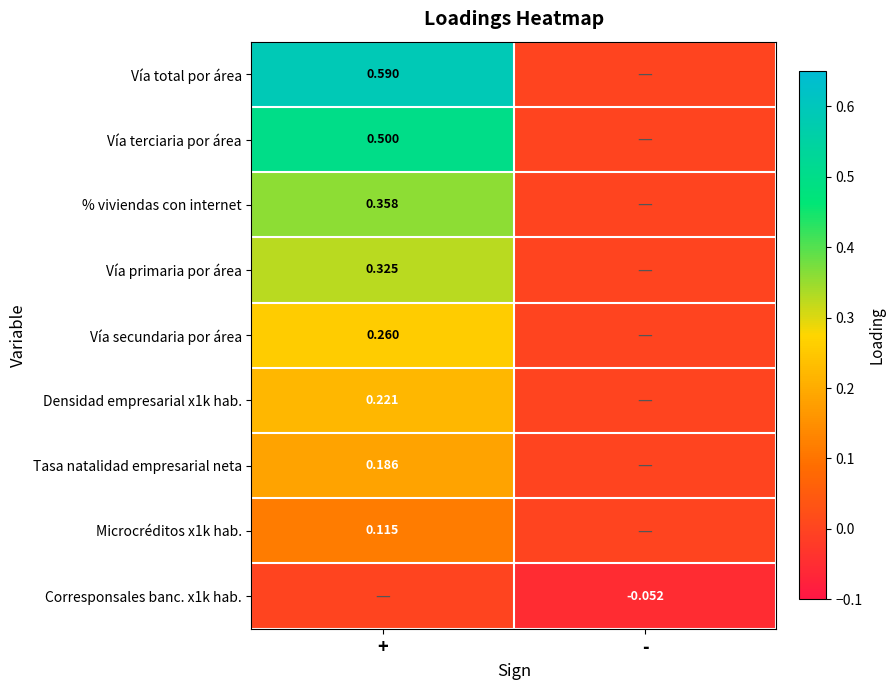

Is the value of Tasa natalidad empresarial neta at - greater than the value of % viviendas con internet at +?

No